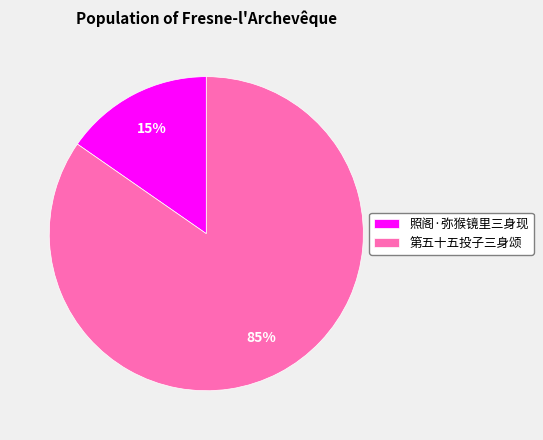

Rank the categories by value from highest to lowest.

第五十五投子三身颂, 照阁·弥猴镜里三身现